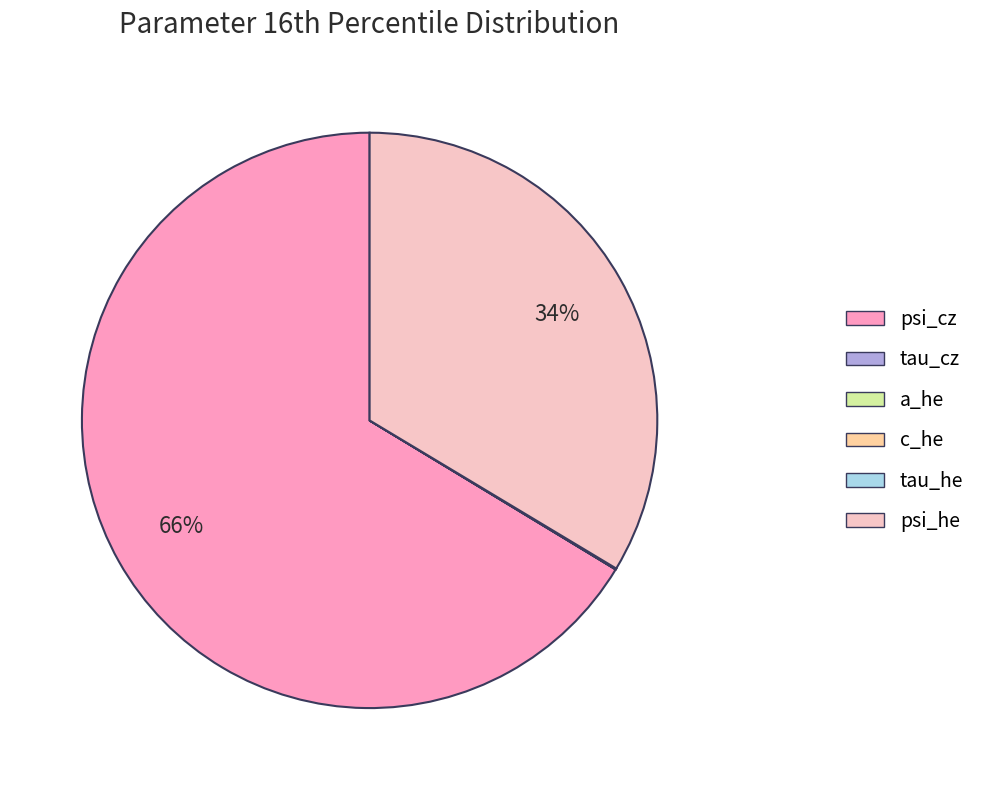

Is there any slice that represents more than half of the pie?

Yes